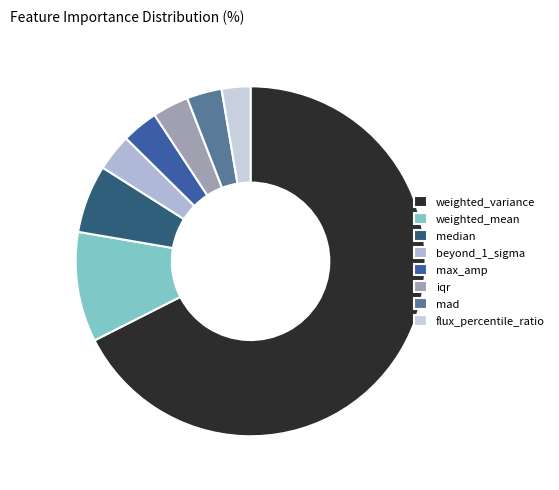

Which category has the smallest portion of the pie?

flux_percentile_ratio